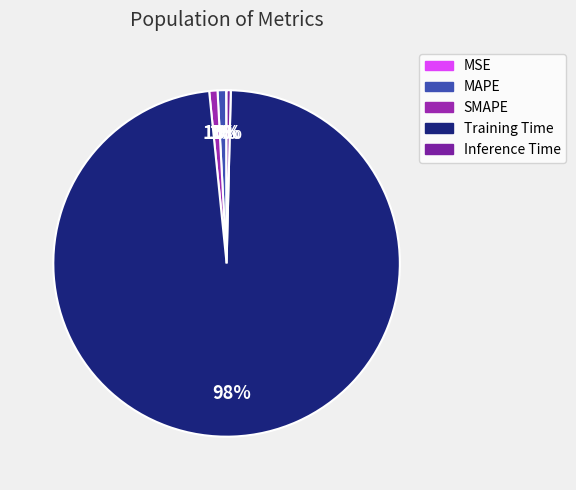

Count the number of slices in the pie.

5